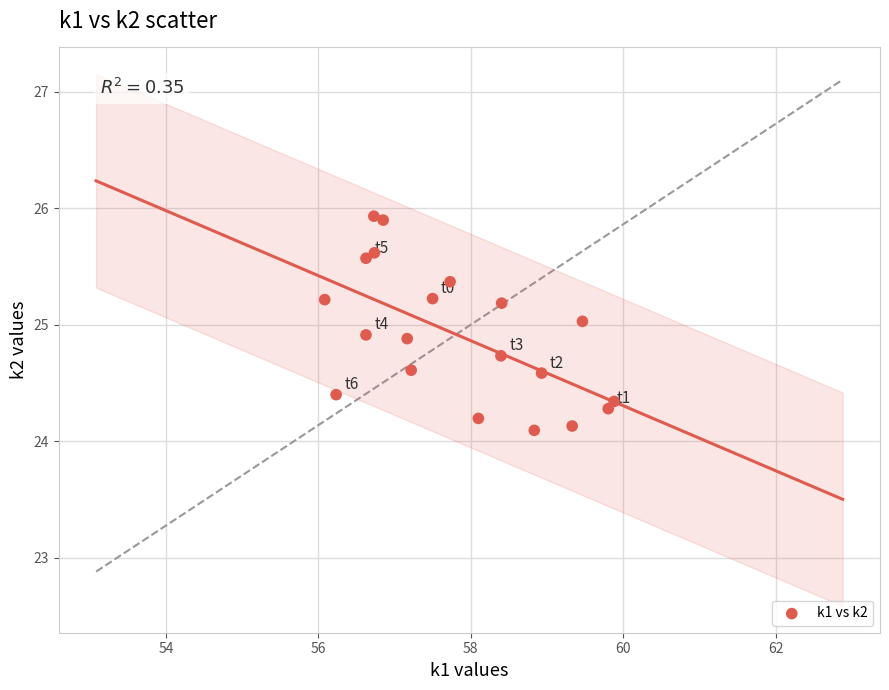

What is the range of X values (max minus min)?

3.8